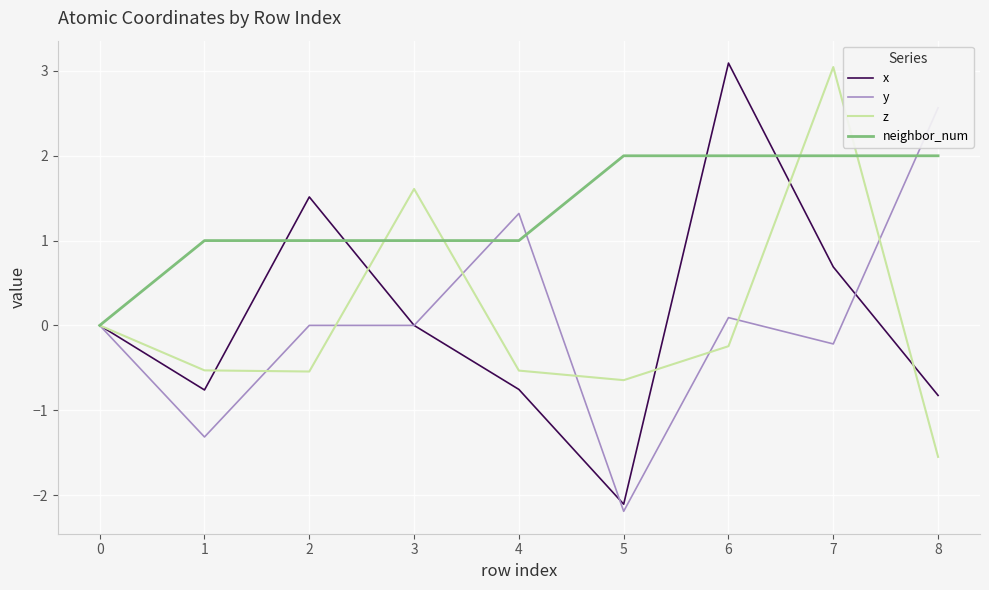

Reading left to right, extract all data points from this chart.

x: 0.0	-0.8	1.5	-0.0	-0.8	-2.1	3.1	0.7	-0.8
y: 0.0	-1.3	0.0	-0.0	1.3	-2.2	0.1	-0.2	2.6
z: 0.0	-0.5	-0.5	1.6	-0.5	-0.6	-0.2	3.0	-1.6
neighbor_num: 0.0	1.0	1.0	1.0	1.0	2.0	2.0	2.0	2.0